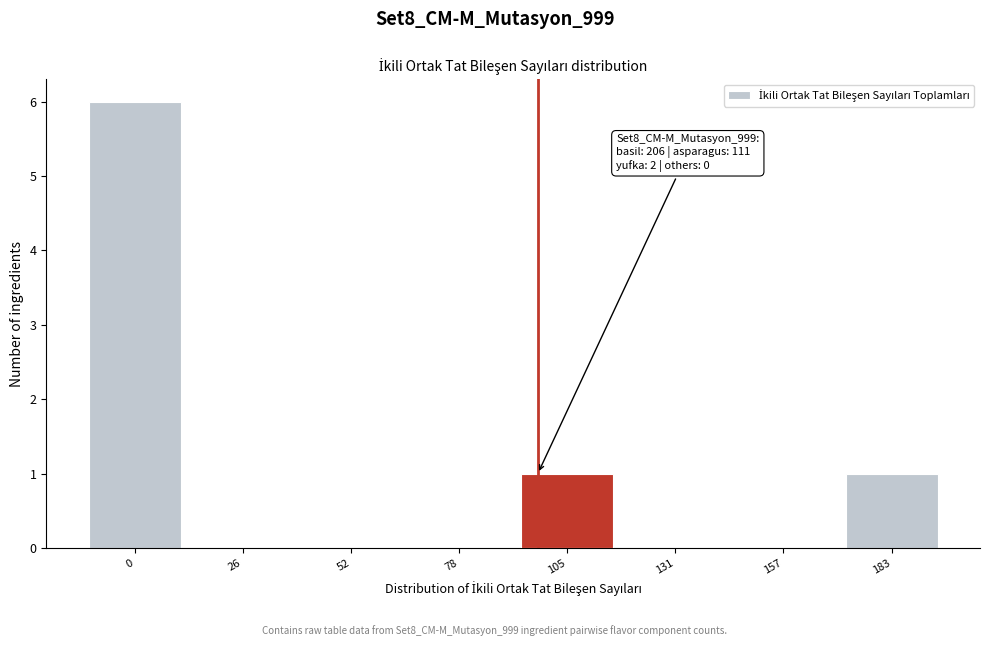

Reading left to right, what are all the values shown in this chart?

0=6	26=0	52=0	78=0	105=1	131=0	157=0	183=1